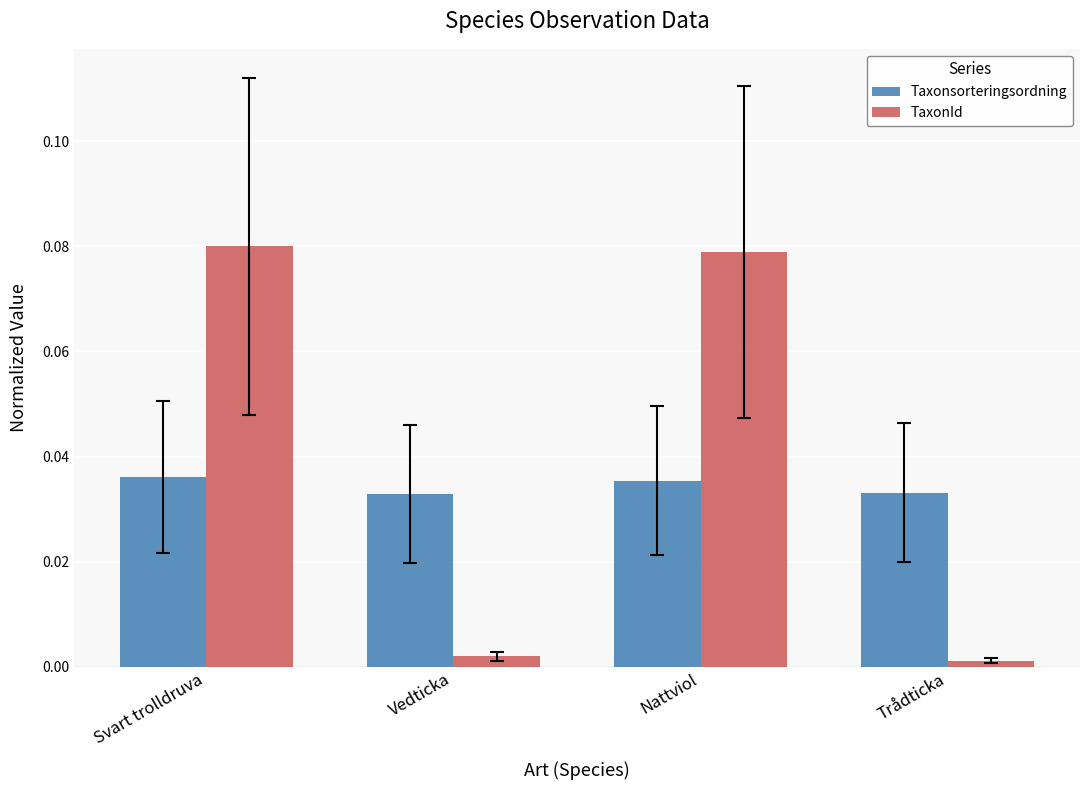

At how many categories does at least one series exceed 0?

4